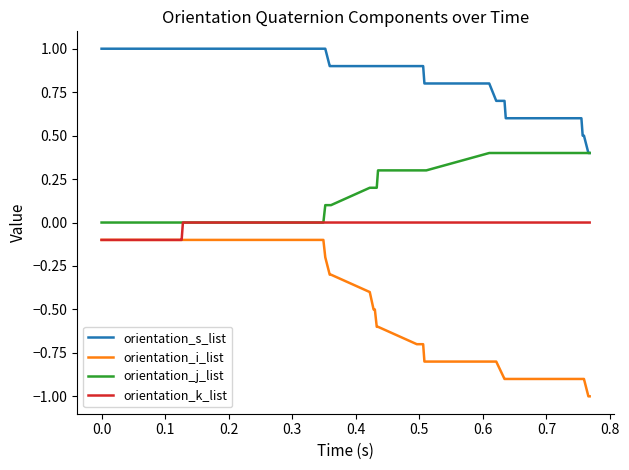

Rank the series by their maximum value, from highest to lowest.

orientation_s_list, orientation_j_list, orientation_k_list, orientation_i_list